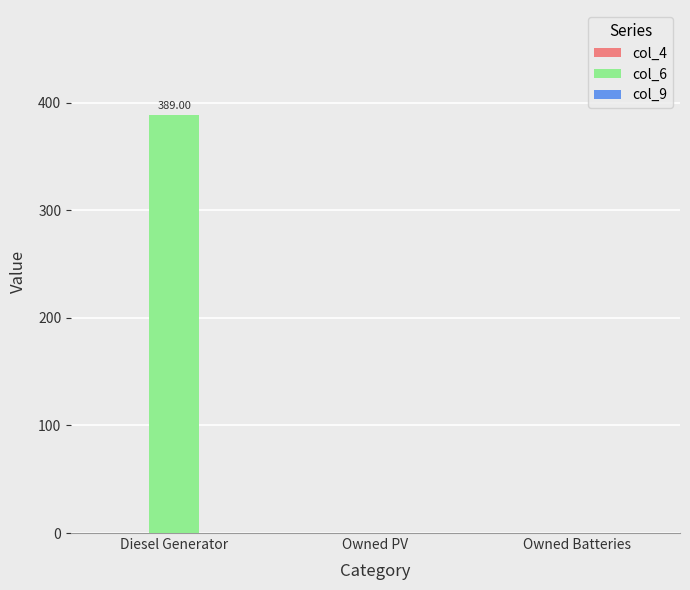

What is the change in value from Diesel Generator to Owned PV?

-389